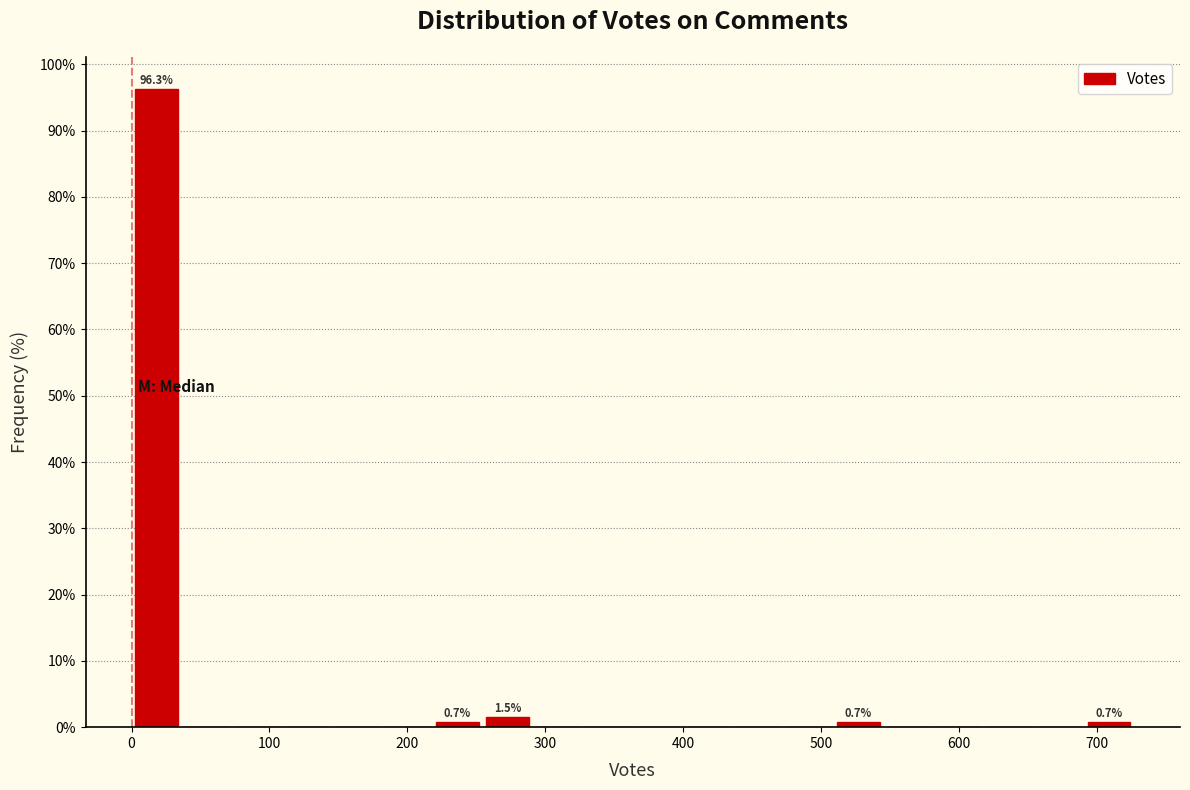

Read against the x-axis, roughly where is the centre of the tallest bar?

20